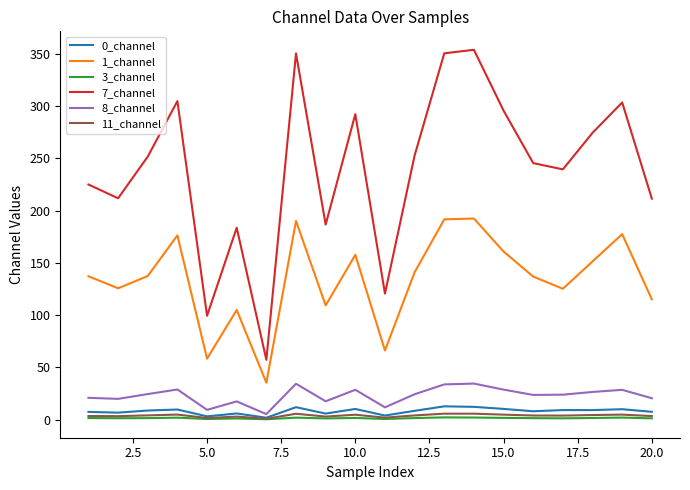

True or false: 3_channel and 7_channel intersect in this chart.

False